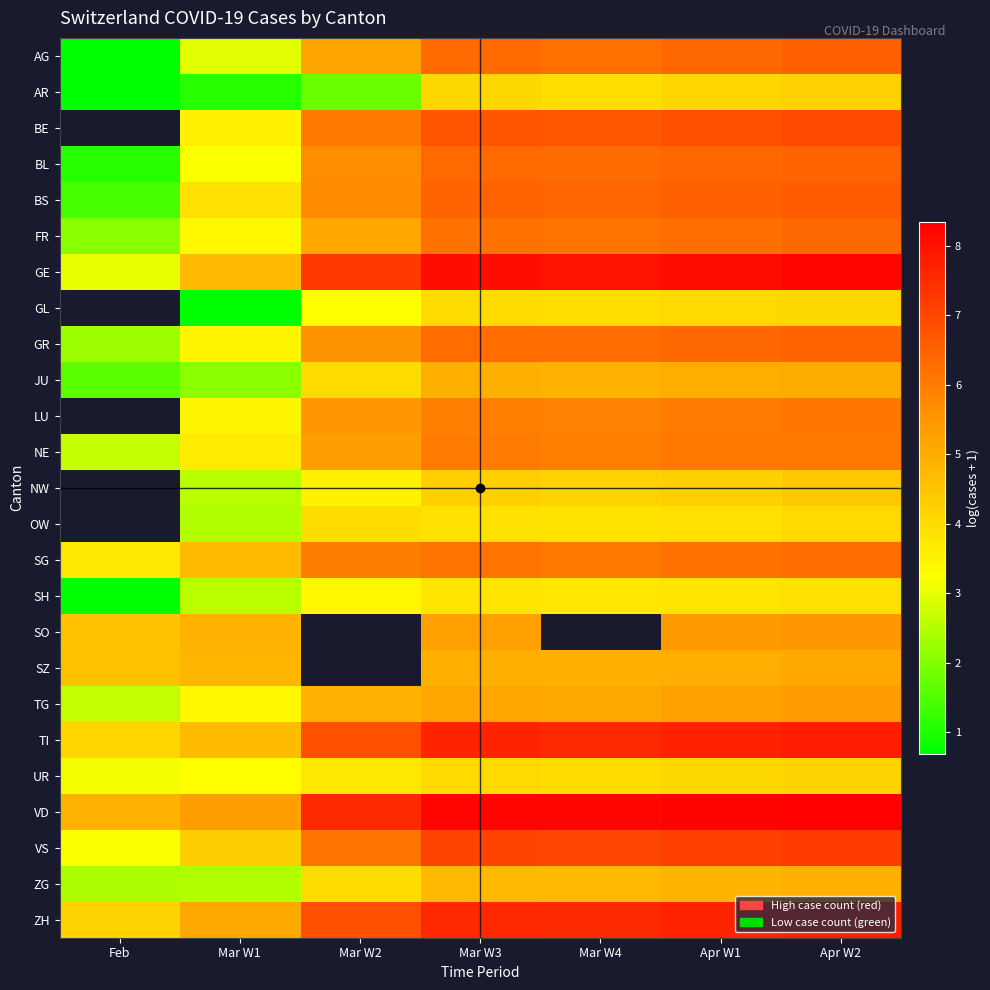

Which category has the lowest value across all series?

Feb